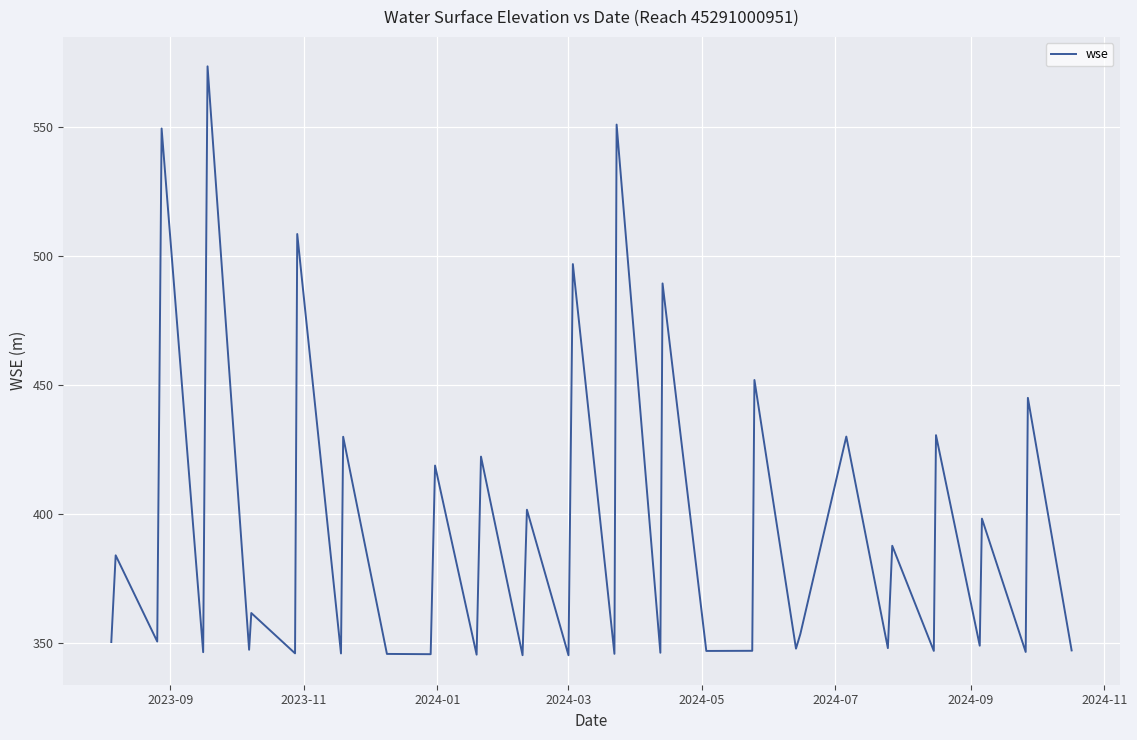

What is the smallest value displayed?

345.3